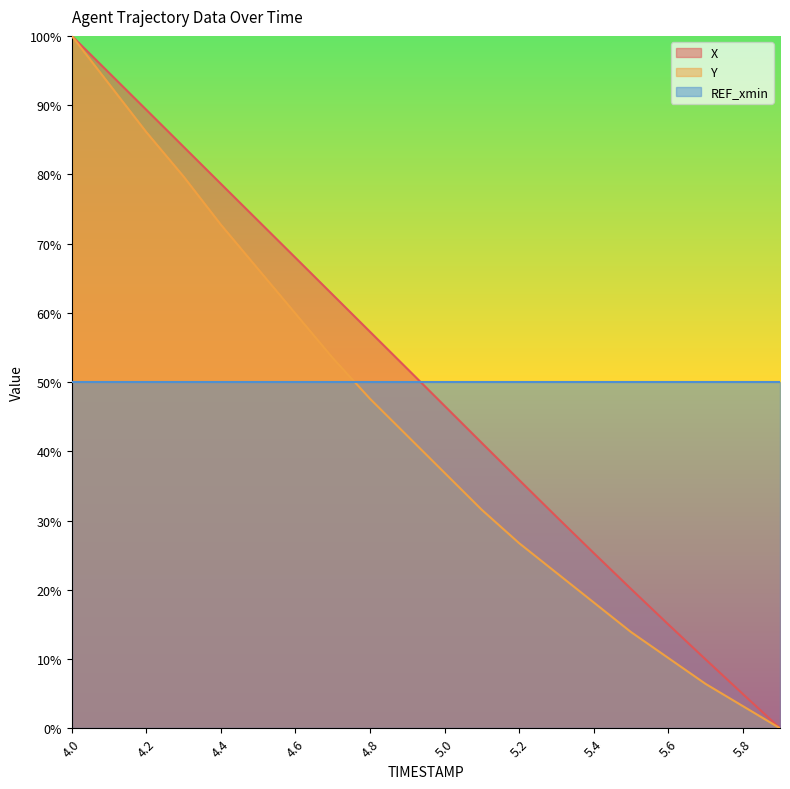

How many lines are shown in the chart?

3